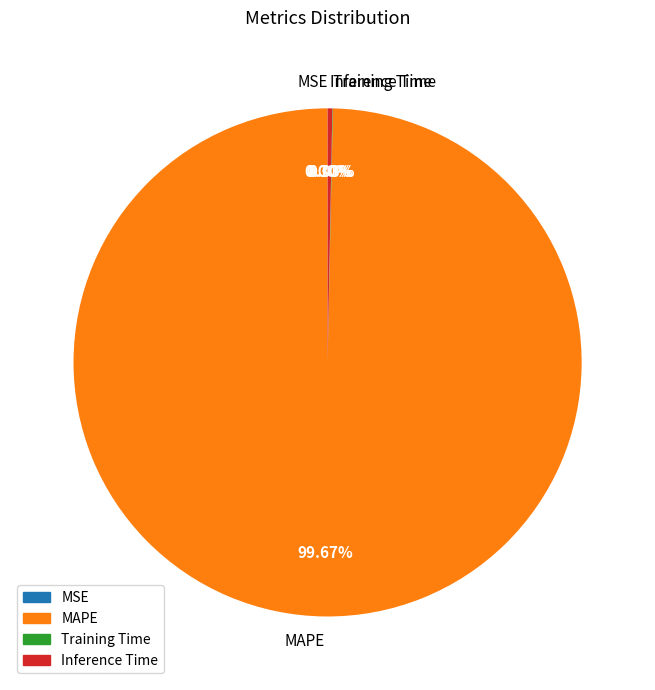

Which category has the biggest portion of the pie?

MAPE